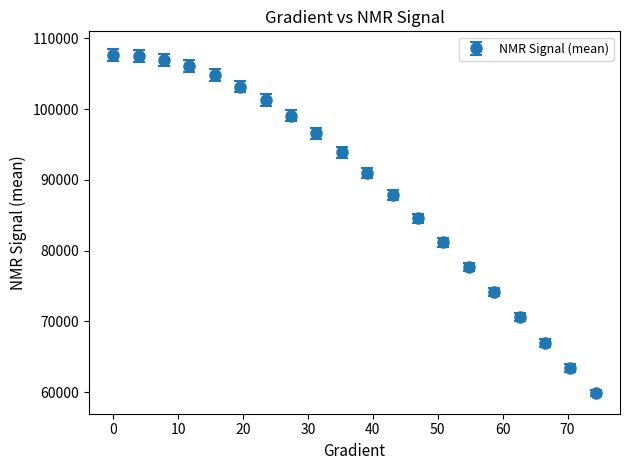

What is the average value?

89196.9